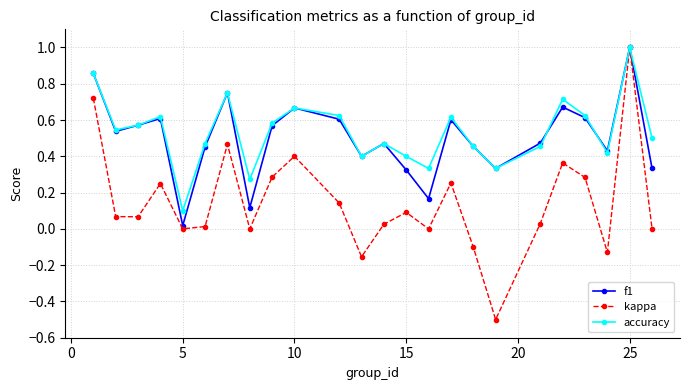

How many interior local peaks does the accuracy series have?

7